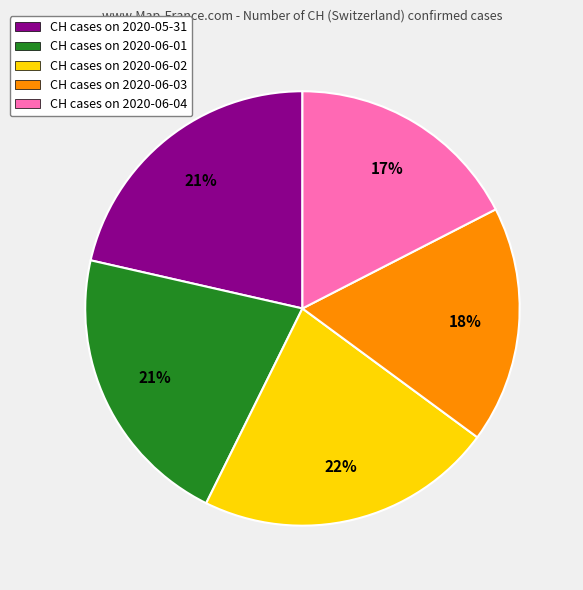

Which category has the biggest portion of the pie?

CH cases on 2020-06-02